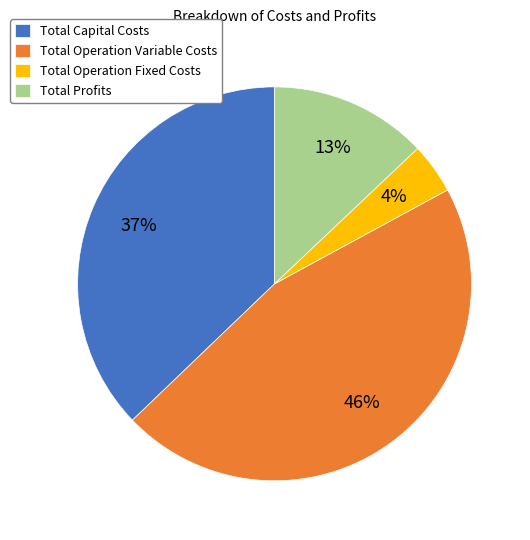

What is the smallest slice in the pie chart?

Total Operation Fixed Costs